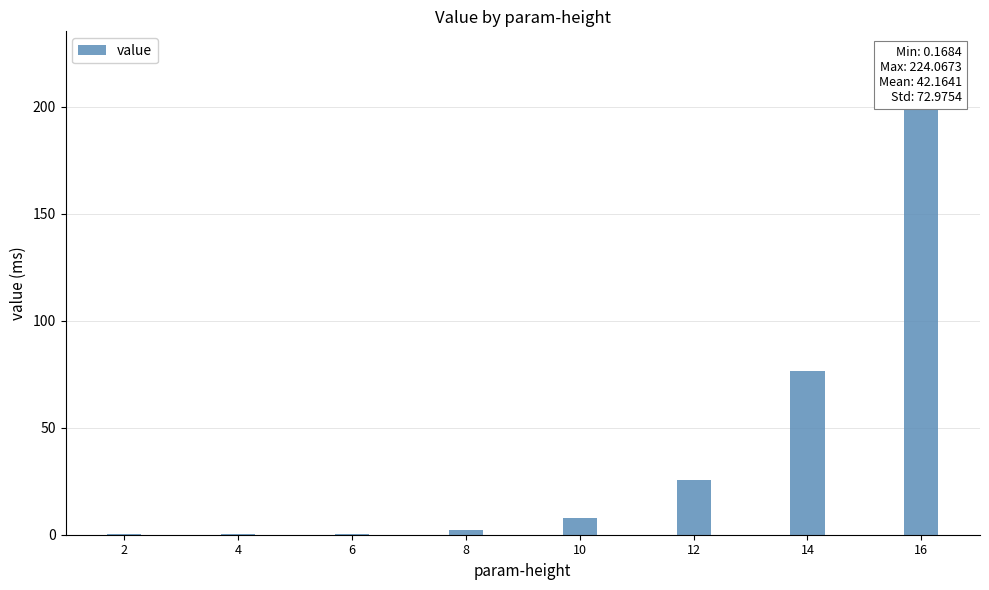

What is the difference between the maximum and second lowest values?

223.9